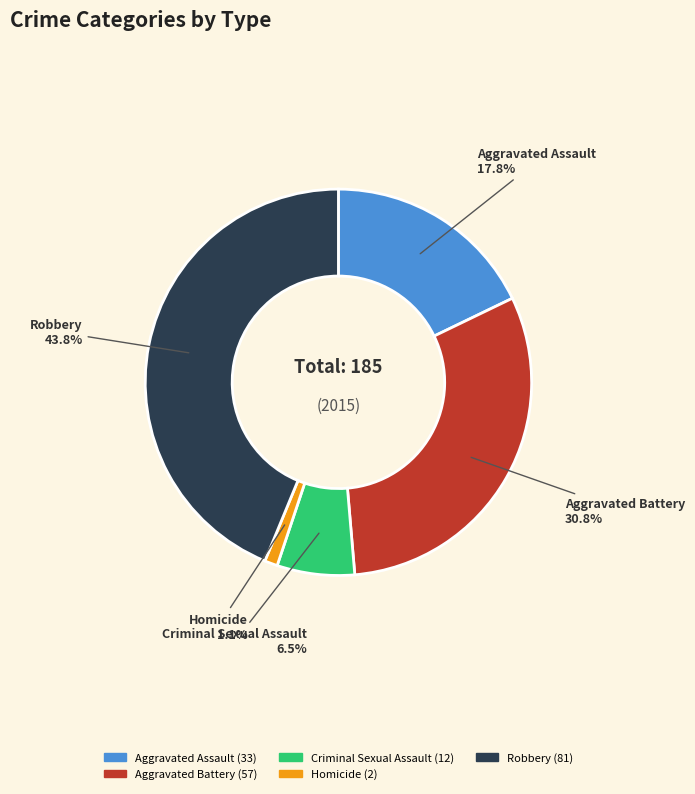

Combined, what portion of the pie is Aggravated Assault and Aggravated Battery?

48.6%